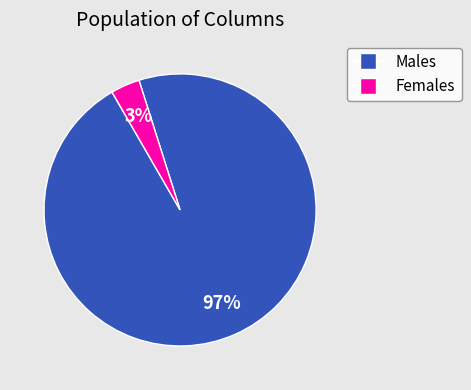

To the nearest percent, what is the average slice percentage?

50%